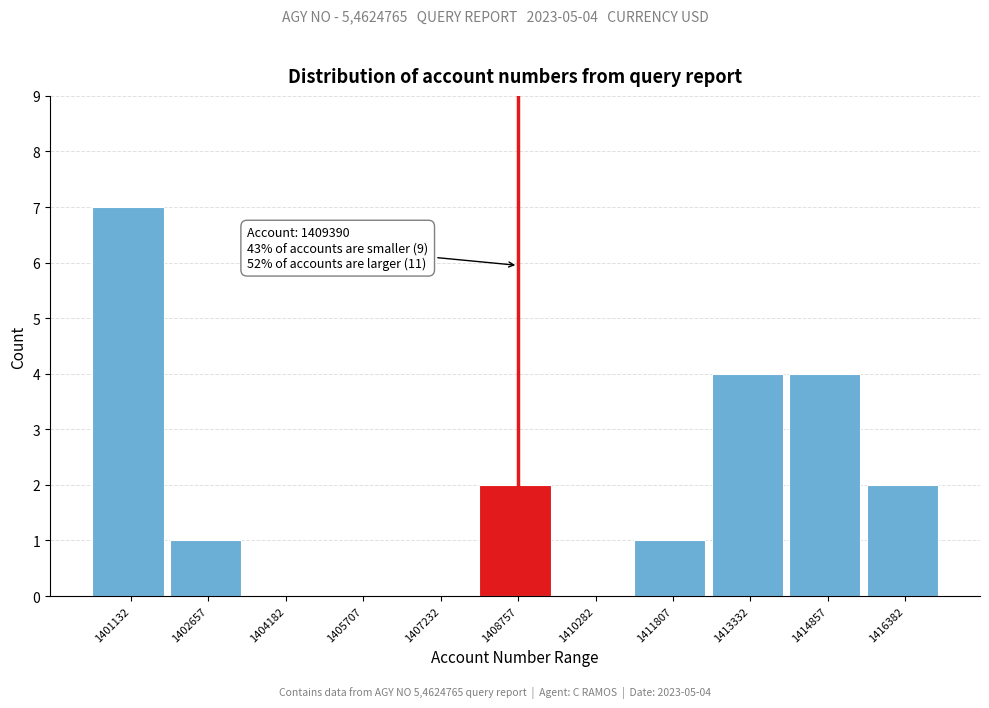

Reading left to right, what are all the values shown in this chart?

1401132=7	1402657=1	1404182=0	1405707=0	1407232=0	1408757=2	1410282=0	1411807=1	1413332=4	1414857=4	1416382=2